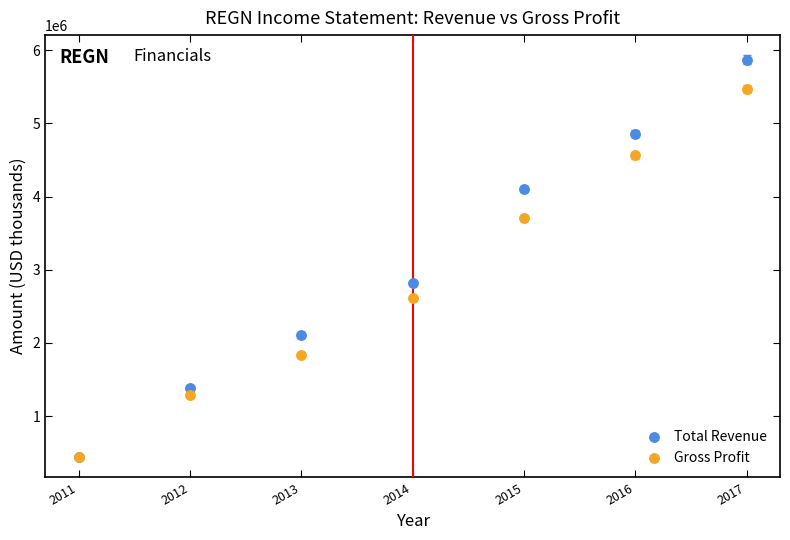

Across all series, what Y value is closest to 3156900?

2819600